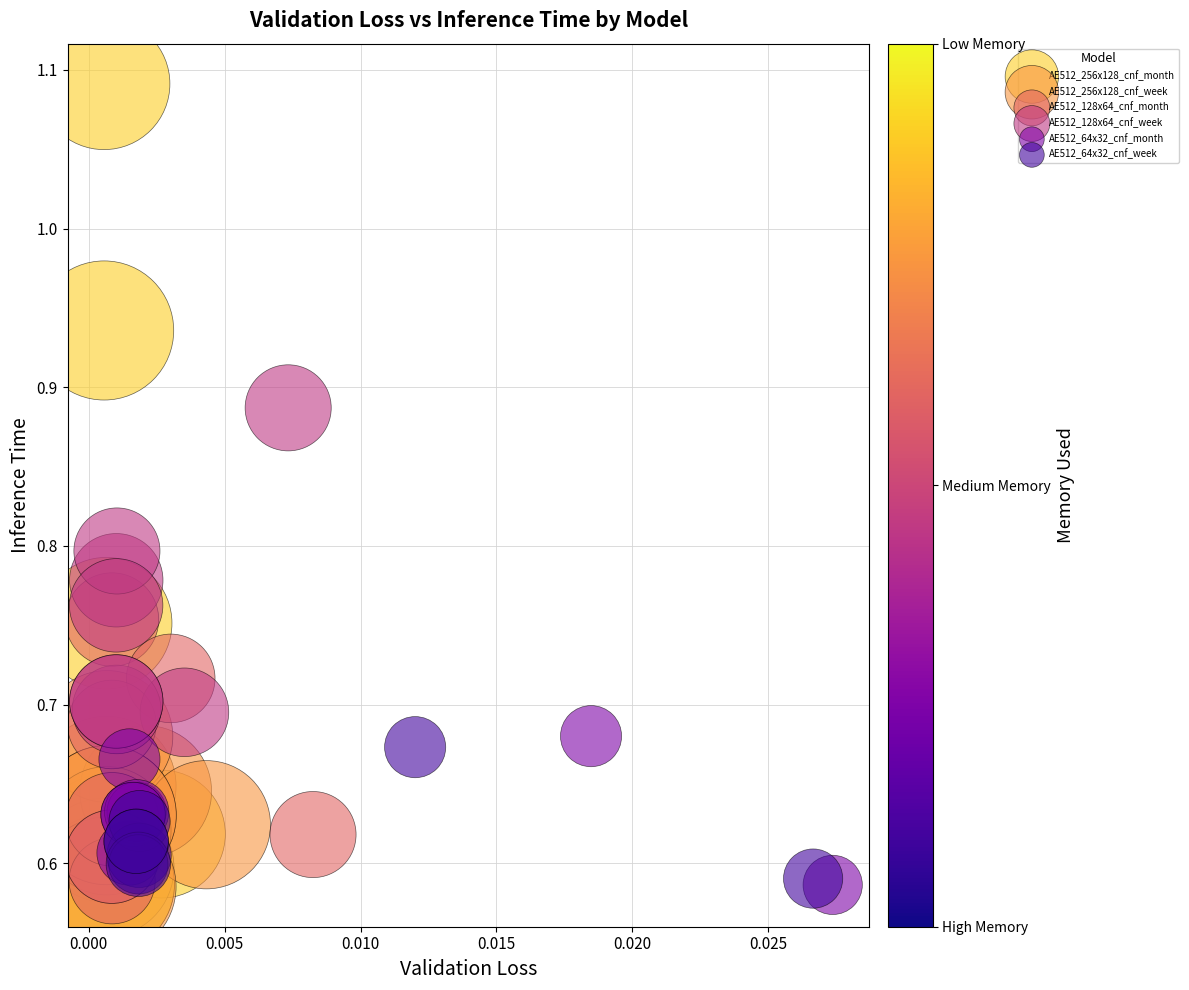

Which series has the widest spread of Y values?

AE512_256x128_cnf_month